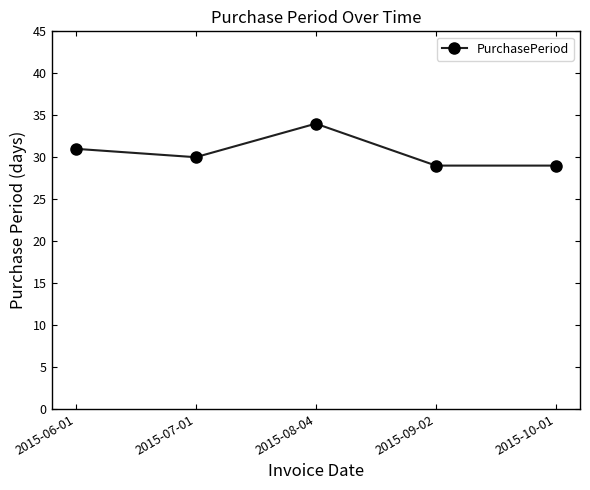

What is the average value?

31